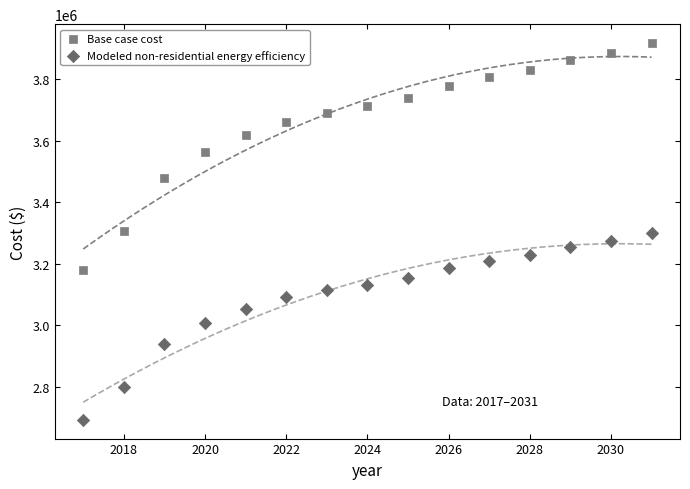

Which series reaches the minimum Y coordinate?

Modeled non-residential energy efficiency